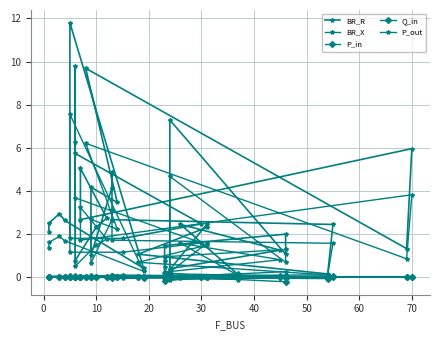

What is the difference between the second highest and second lowest values in the Q_in series?

0.1